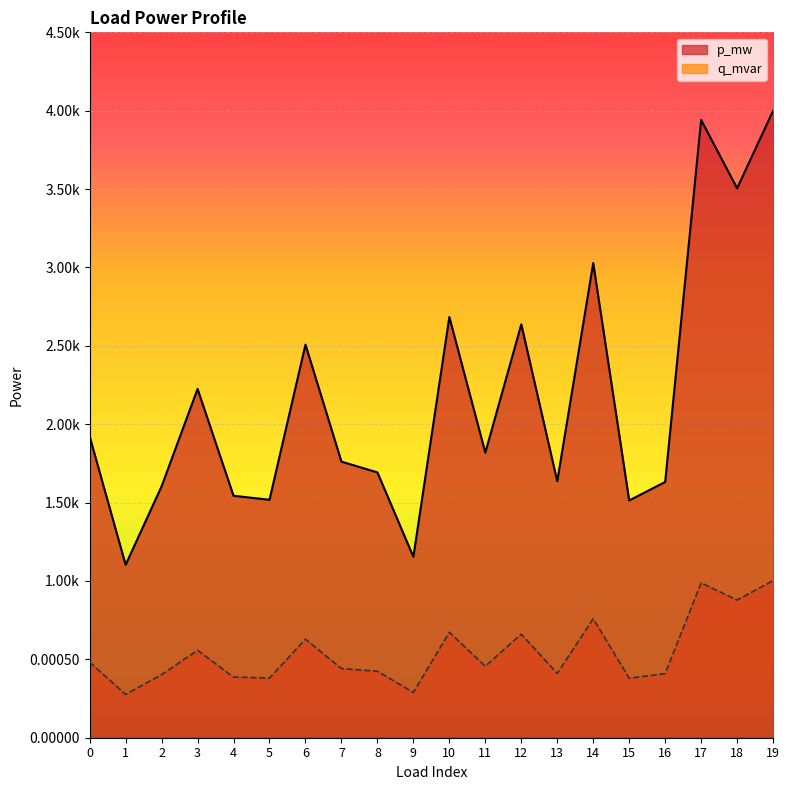

Which series changed the most between 2 and 6?

p_mw